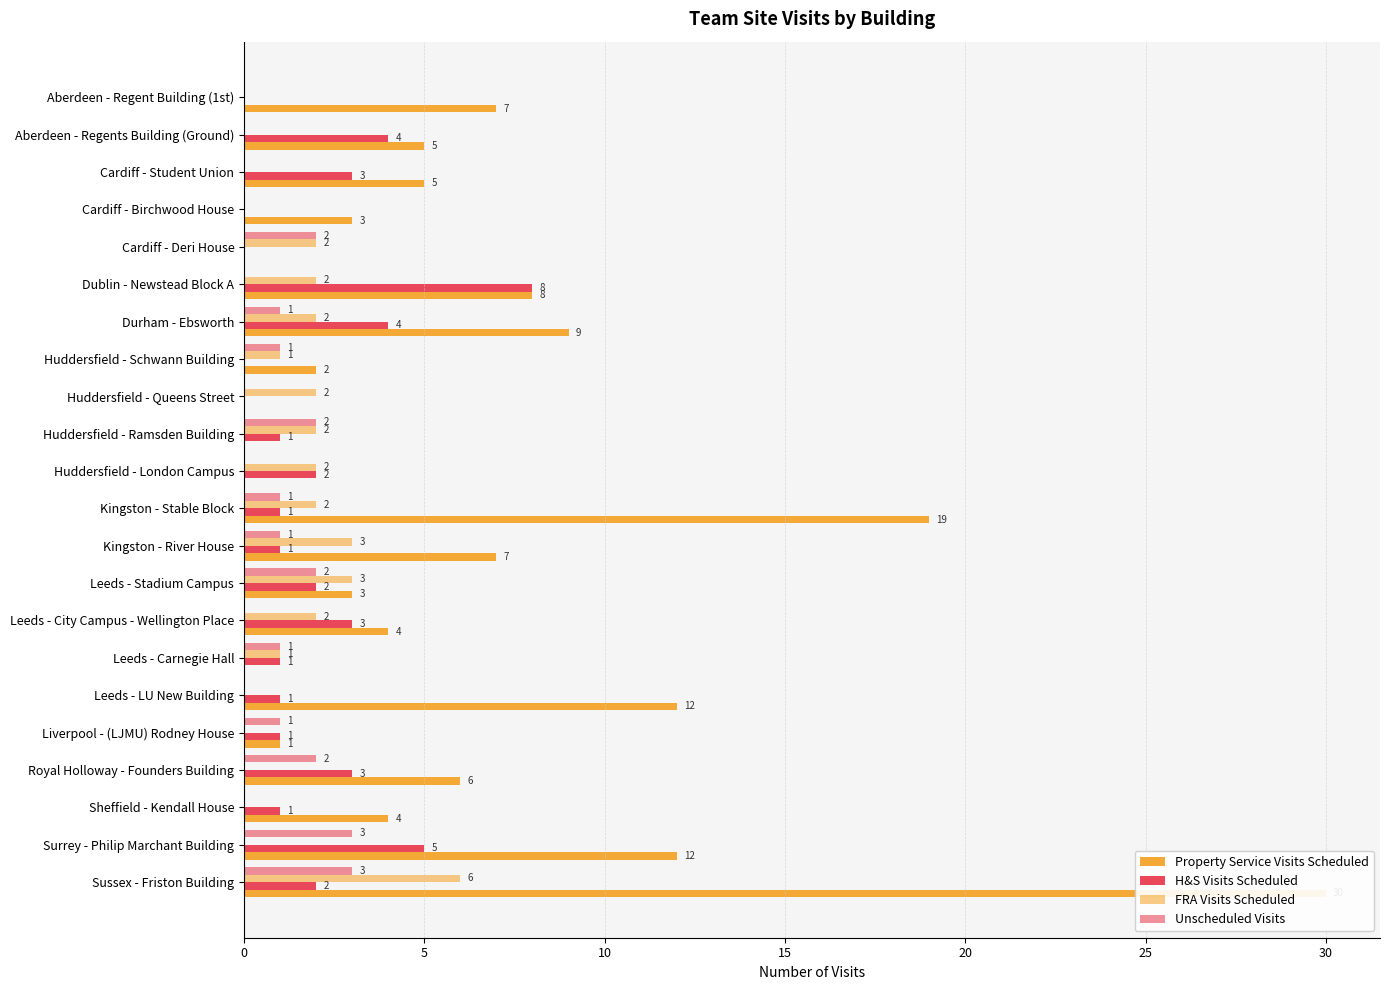

Which series has the largest total across all categories?

Property Service Visits Scheduled